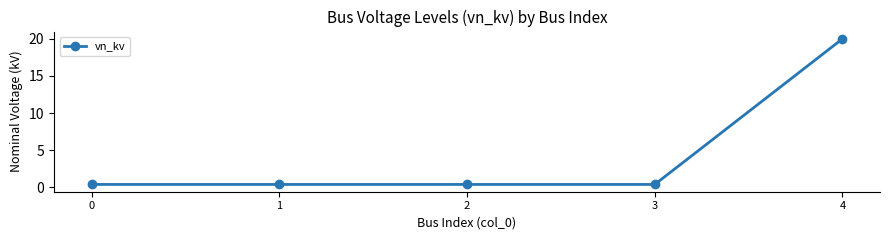

Reading left to right, transcribe all the data shown in this chart.

0.4	0.4	0.4	0.4	20.0